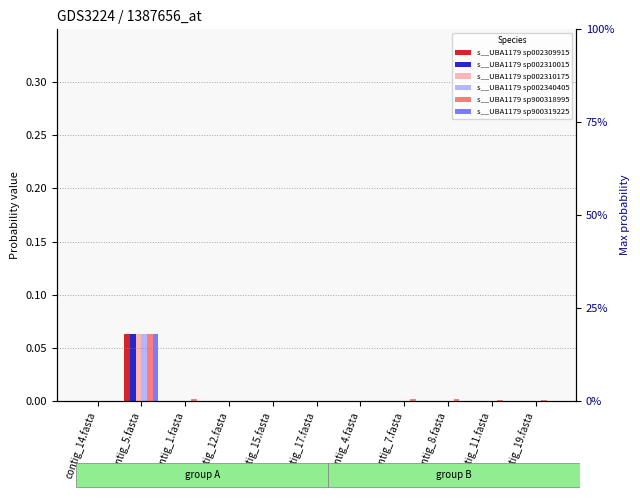

Reading left to right, extract all data points from this chart.

s__UBA1179 sp002309915: contig_14.fasta=0.0	contig_5.fasta=0.1	contig_1.fasta=0.0	contig_12.fasta=0.0	contig_15.fasta=0.0	contig_17.fasta=0.0	contig_4.fasta=0.0	contig_7.fasta=0.0	contig_8.fasta=0.0	contig_11.fasta=0.0	contig_19.fasta=0.0
s__UBA1179 sp002310015: contig_14.fasta=0.0	contig_5.fasta=0.1	contig_1.fasta=0.0	contig_12.fasta=0.0	contig_15.fasta=0.0	contig_17.fasta=0.0	contig_4.fasta=0.0	contig_7.fasta=0.0	contig_8.fasta=0.0	contig_11.fasta=0.0	contig_19.fasta=0.0
s__UBA1179 sp002310175: contig_14.fasta=0.0	contig_5.fasta=0.1	contig_1.fasta=0.0	contig_12.fasta=0.0	contig_15.fasta=0.0	contig_17.fasta=0.0	contig_4.fasta=0.0	contig_7.fasta=0.0	contig_8.fasta=0.0	contig_11.fasta=0.0	contig_19.fasta=0.0
s__UBA1179 sp002340405: contig_14.fasta=0.0	contig_5.fasta=0.1	contig_1.fasta=0.0	contig_12.fasta=0.0	contig_15.fasta=0.0	contig_17.fasta=0.0	contig_4.fasta=0.0	contig_7.fasta=0.0	contig_8.fasta=0.0	contig_11.fasta=0.0	contig_19.fasta=0.0
s__UBA1179 sp900318995: contig_14.fasta=0.0	contig_5.fasta=0.1	contig_1.fasta=0.0	contig_12.fasta=0.0	contig_15.fasta=0.0	contig_17.fasta=0.0	contig_4.fasta=0.0	contig_7.fasta=0.0	contig_8.fasta=0.0	contig_11.fasta=0.0	contig_19.fasta=0.0
s__UBA1179 sp900319225: contig_14.fasta=0.0	contig_5.fasta=0.1	contig_1.fasta=0.0	contig_12.fasta=0.0	contig_15.fasta=0.0	contig_17.fasta=0.0	contig_4.fasta=0.0	contig_7.fasta=0.0	contig_8.fasta=0.0	contig_11.fasta=0.0	contig_19.fasta=0.0